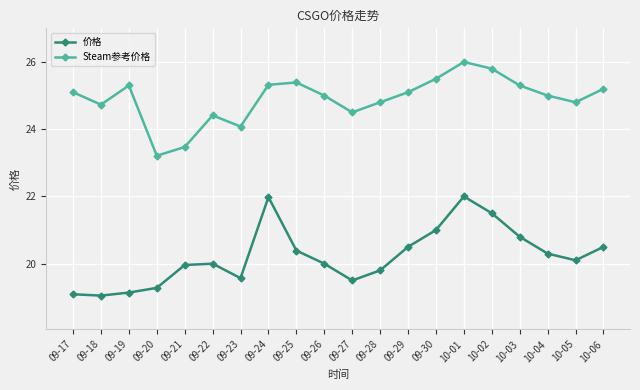

At how many categories does at least one series exceed 21?

20